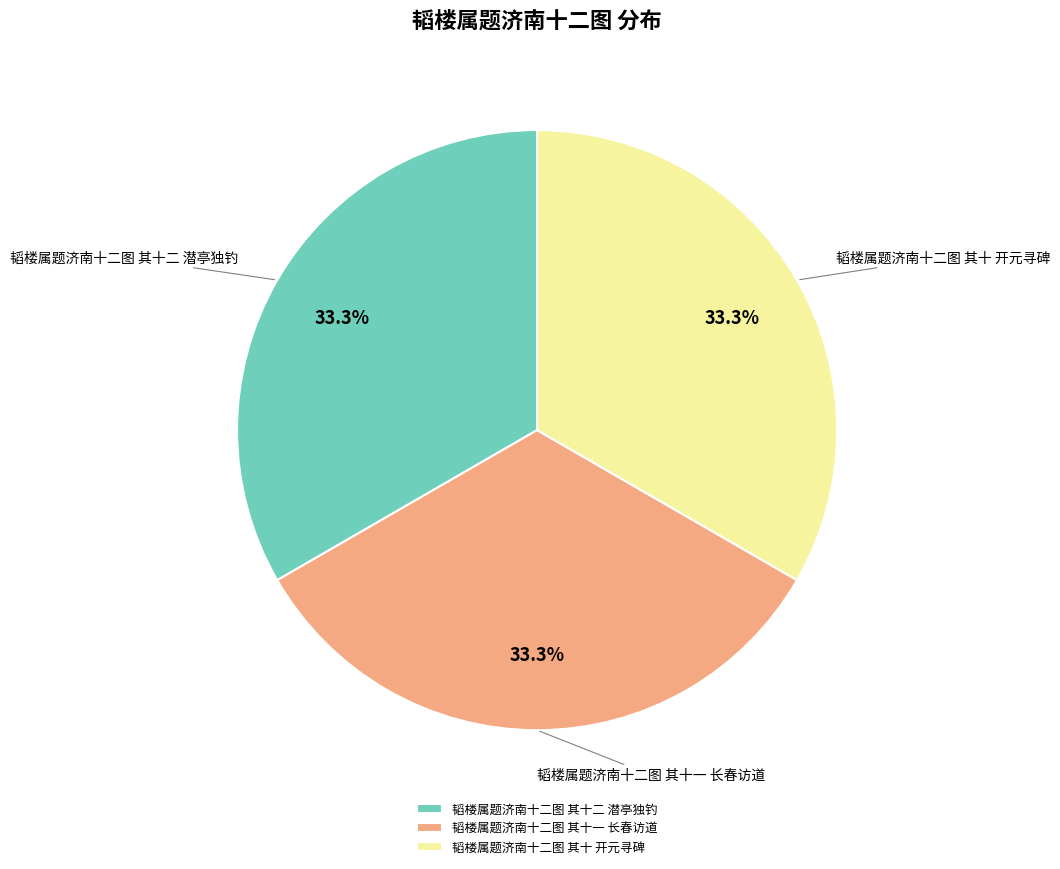

What percentage do 韬楼属题济南十二图 其十 开元寻碑 and 韬楼属题济南十二图 其十一 长春访道 together represent?

66.7%